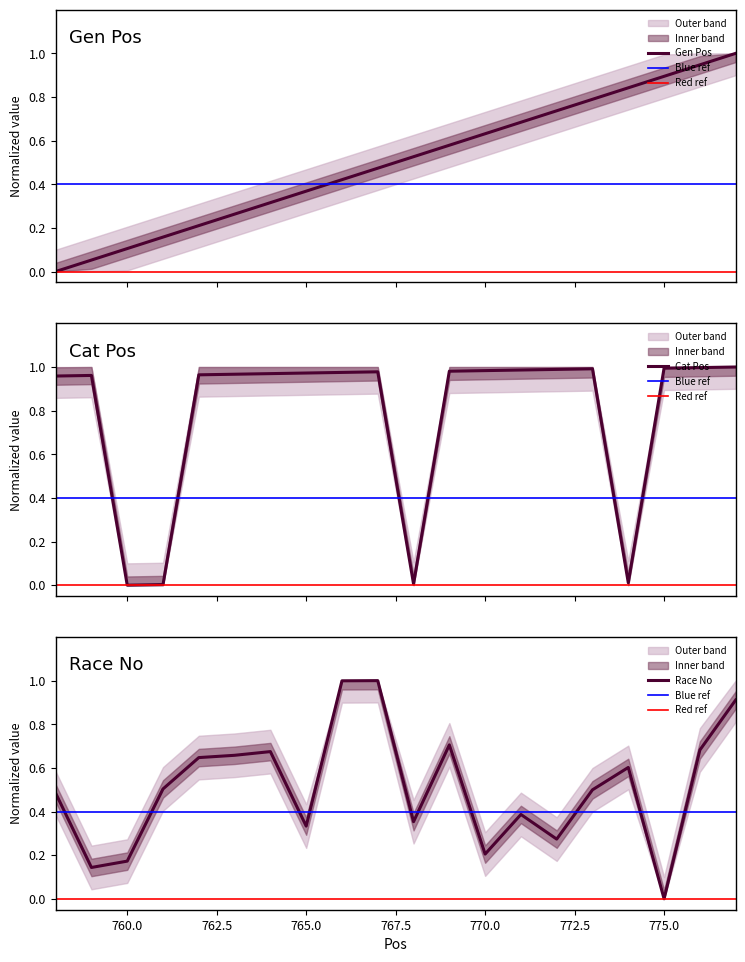

True or false: Race No has a value of 0.4 at 764.

False